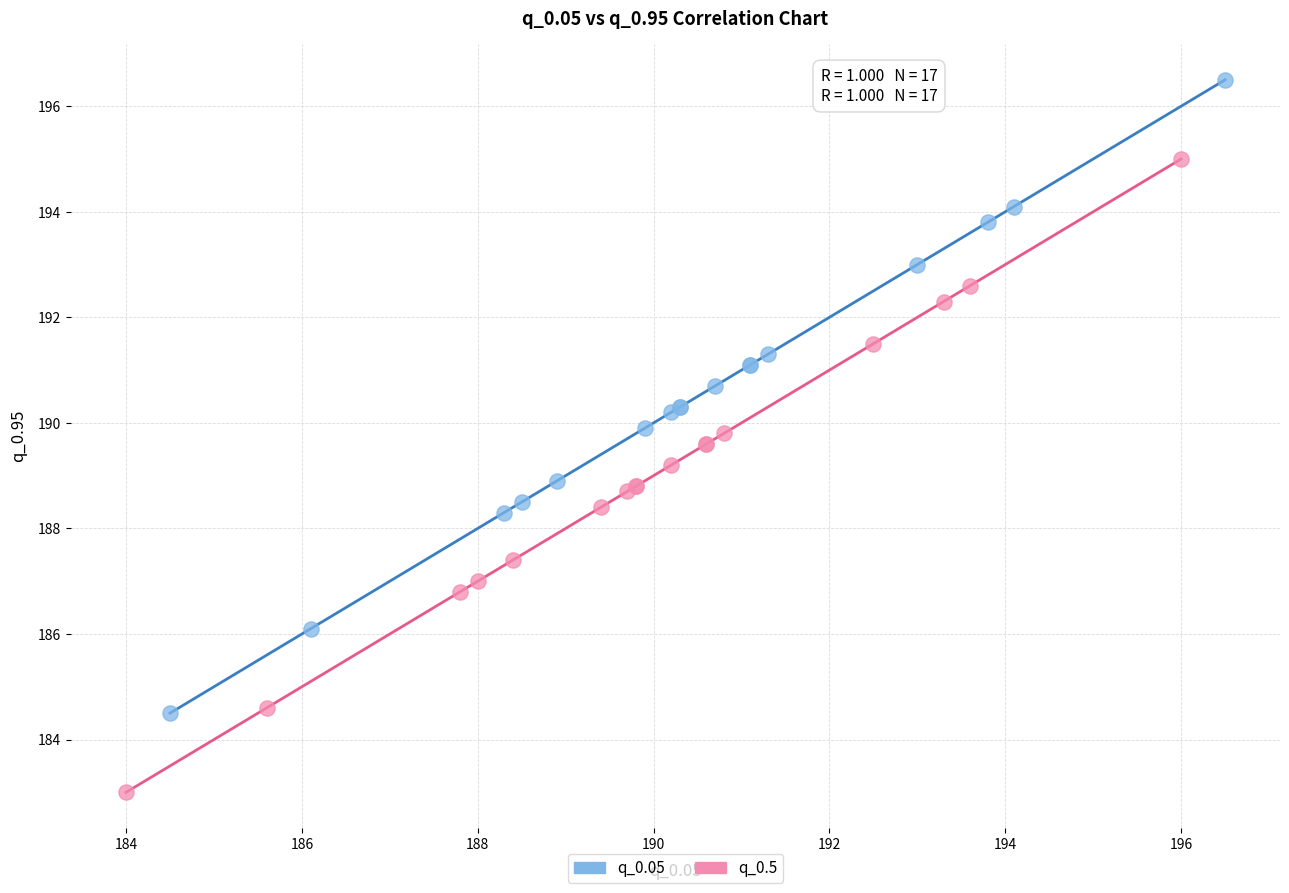

Which series contains the highest Y value?

q_0.05